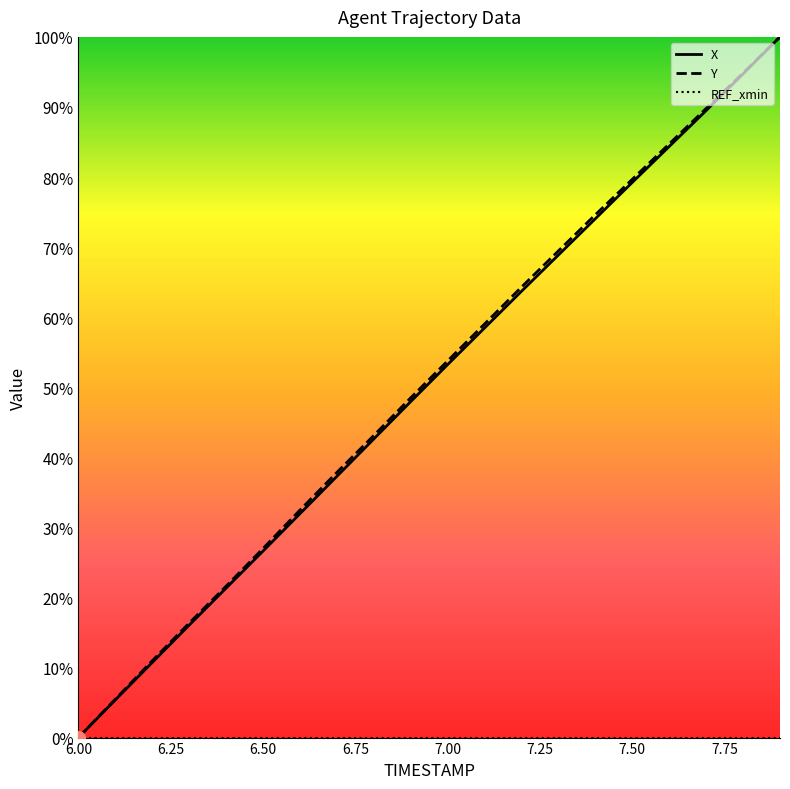

At how many categories does at least one series exceed 8?

18